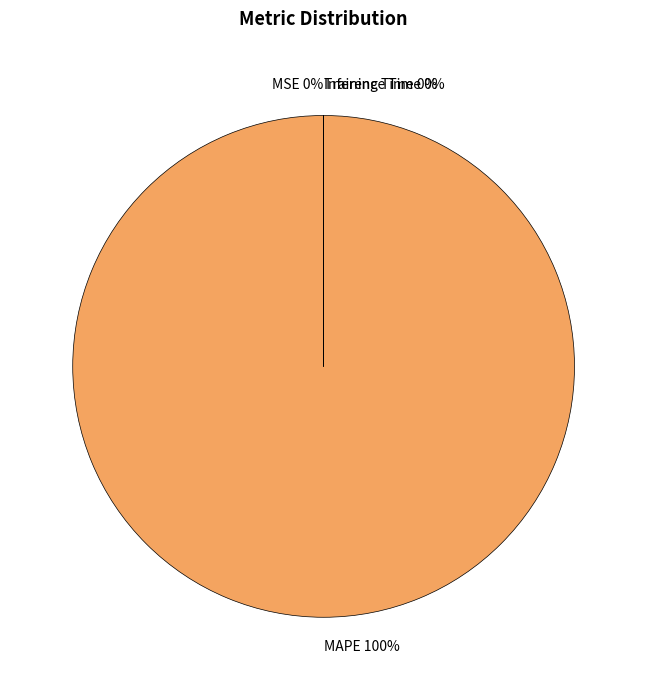

Does MAPE account for over 50% of the chart?

Yes